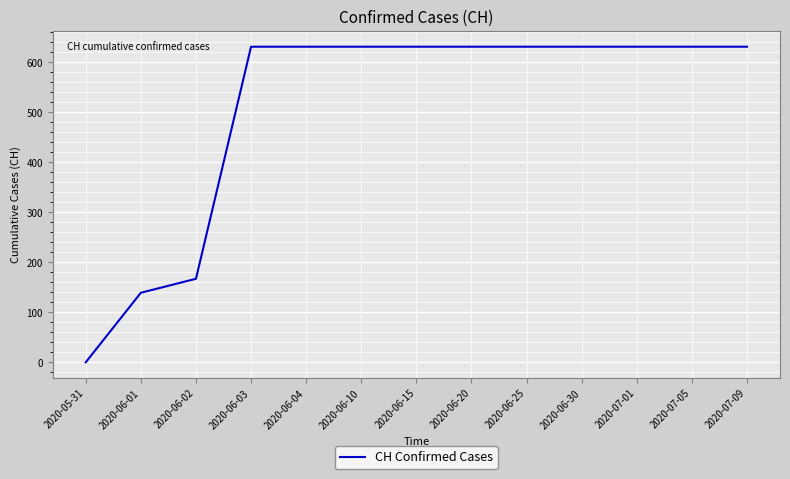

Between 2020-06-01 and 2020-06-15, which is larger?

2020-06-15